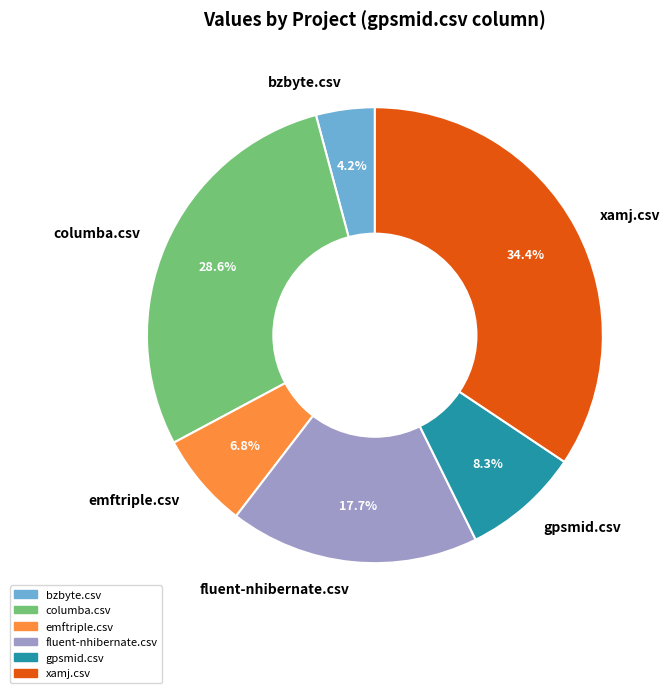

Is it true that xamj.csv is 34% of the pie?

True